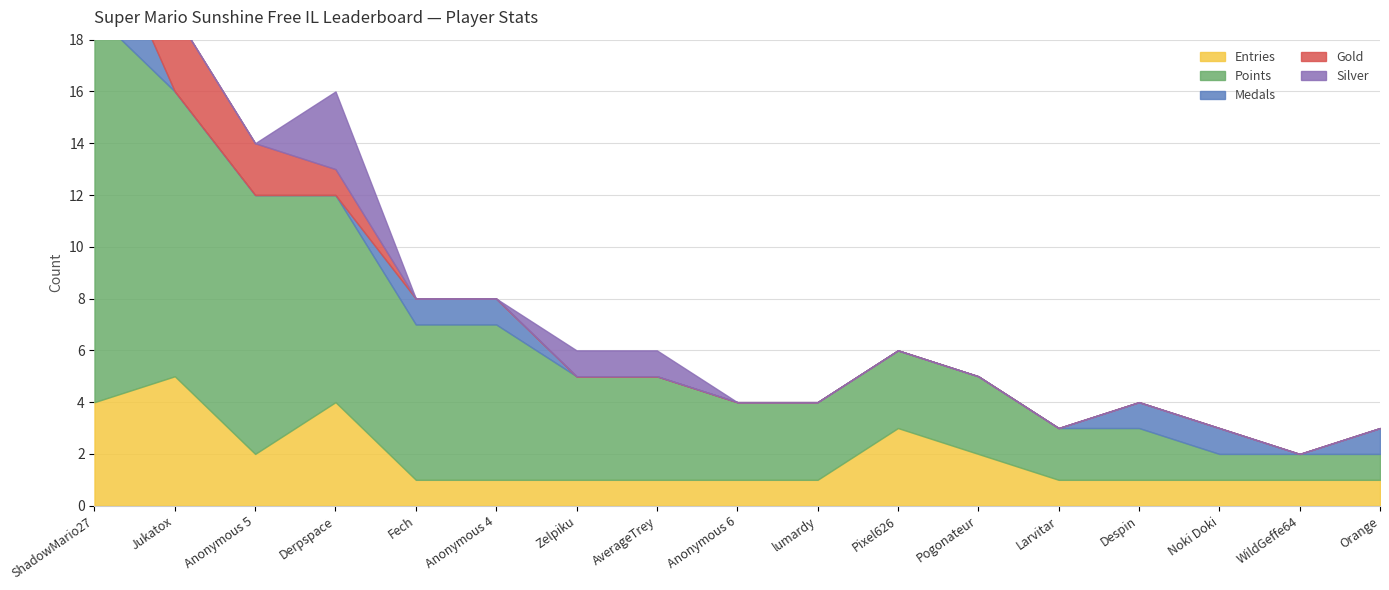

What is the maximum value for Points?

15